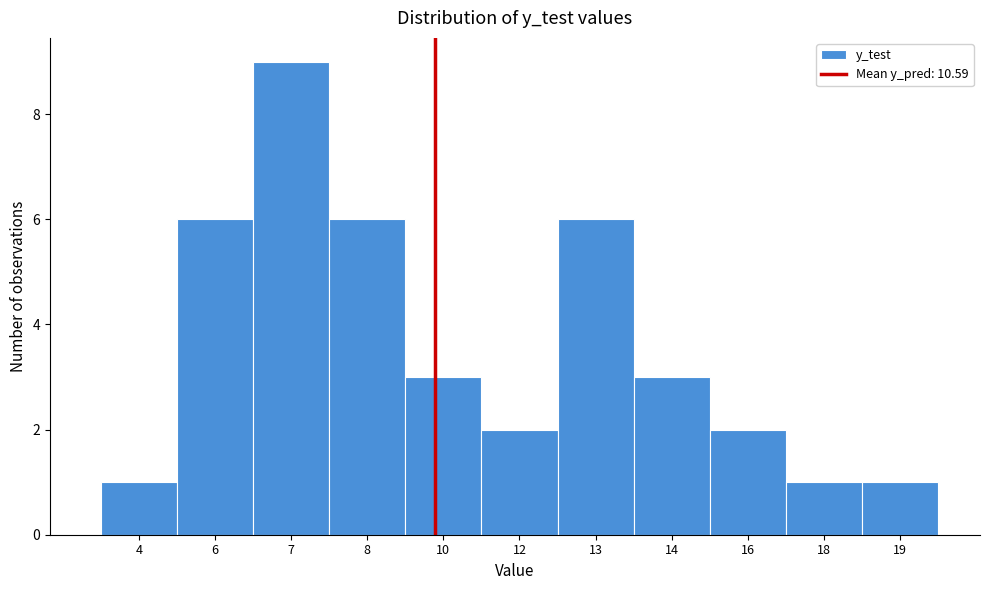

Reading left to right, extract all data points from this chart.

4=1	6=6	7=9	8=6	10=3	12=2	13=6	14=3	16=2	18=1	19=1